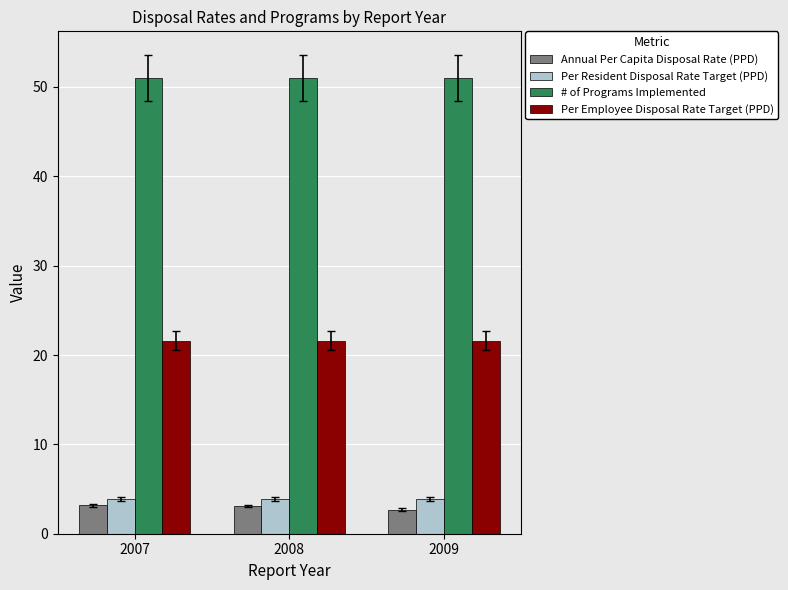

Does the chart contain stacked bars?

No